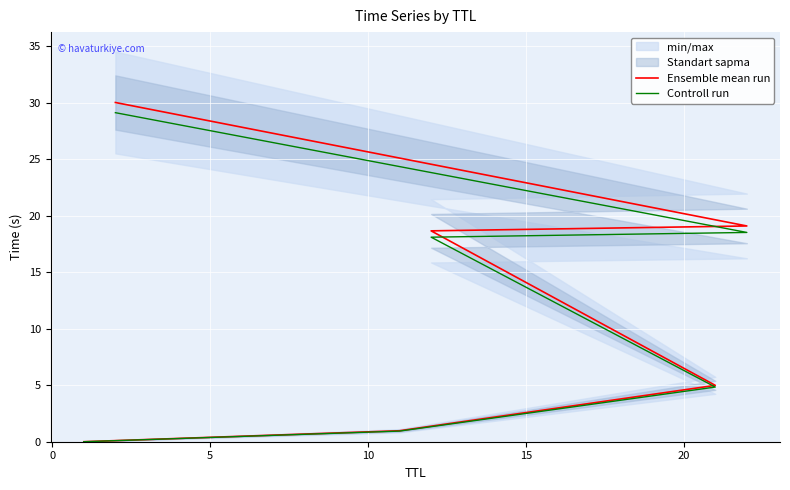

True or false: Controll run and Ensemble mean run intersect in this chart.

False